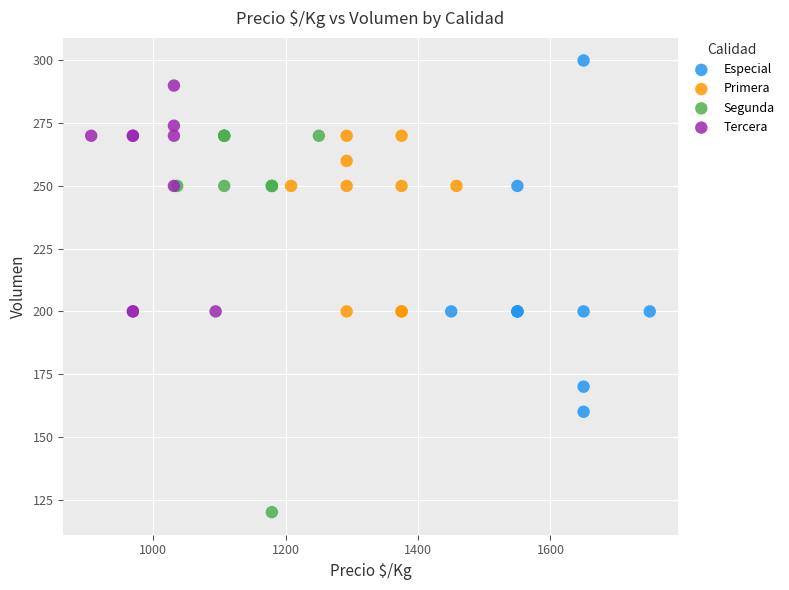

What are all the series names shown in the legend?

Especial, Primera, Segunda, Tercera